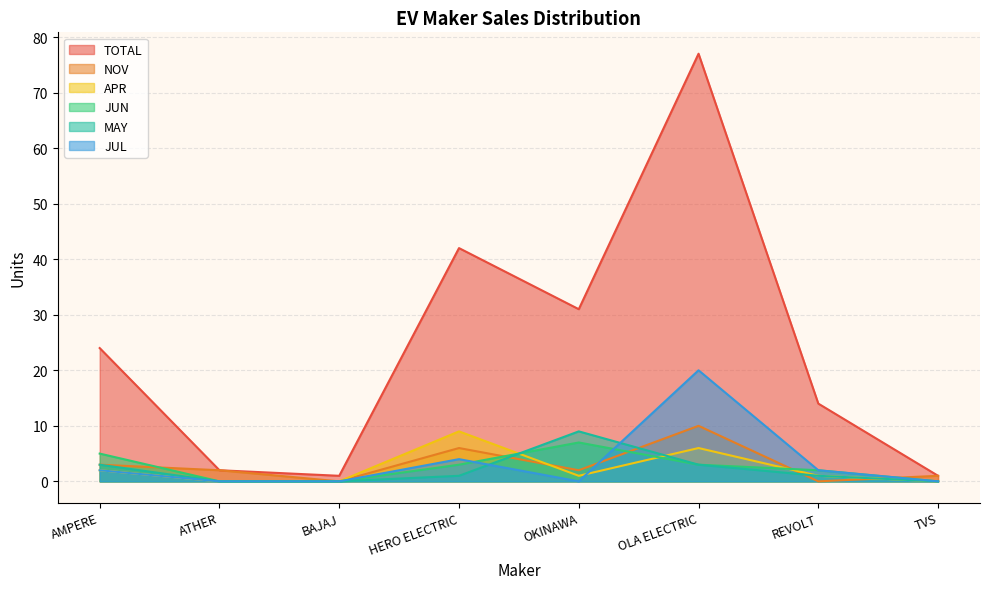

At which label does MAY reach its peak?

OKINAWA